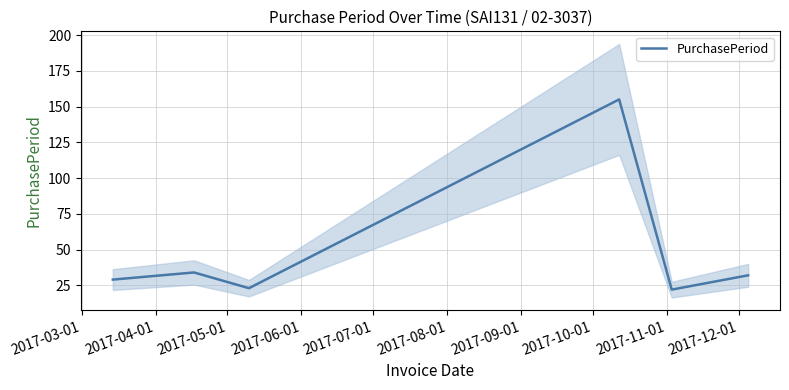

True or false: the data shows 17 at 2017-03-01.

False